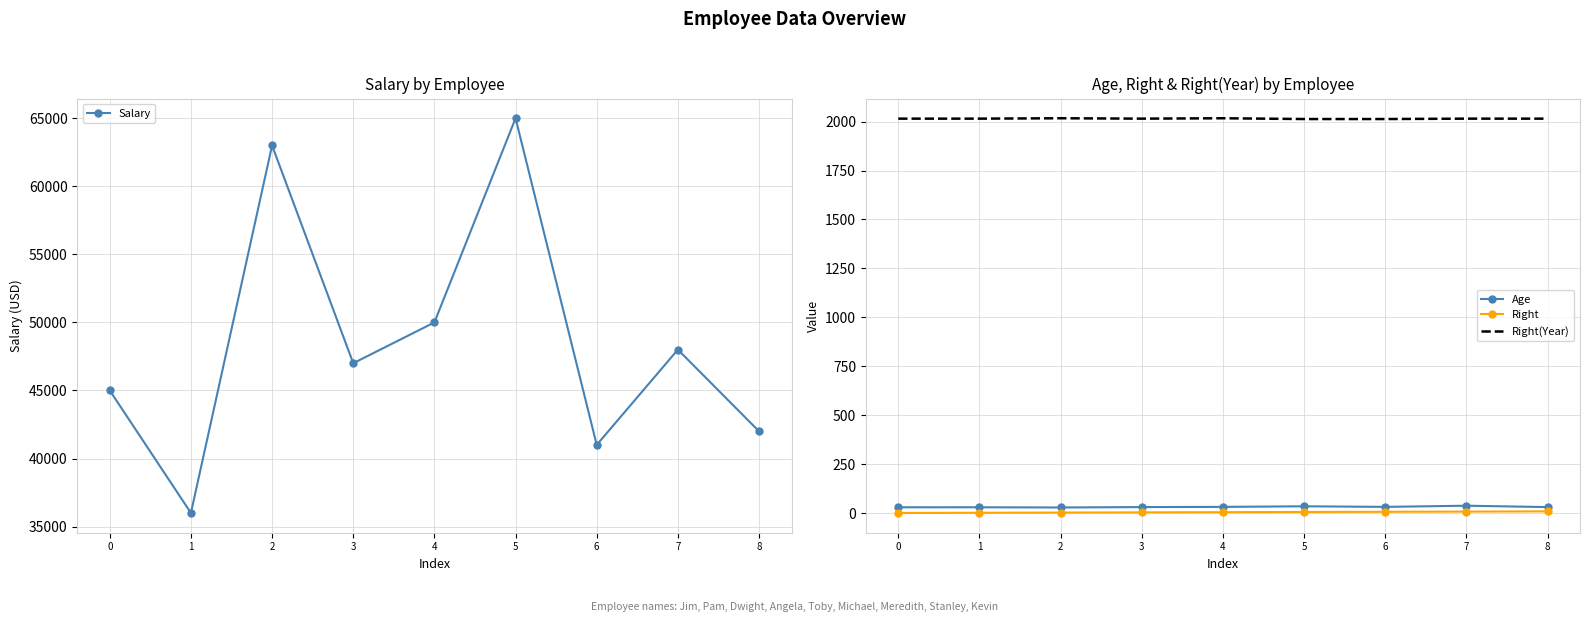

Rank the categories by Right(Year) value from lowest to highest.

5, 6, 0, 1, 3, 7, 8, 2, 4